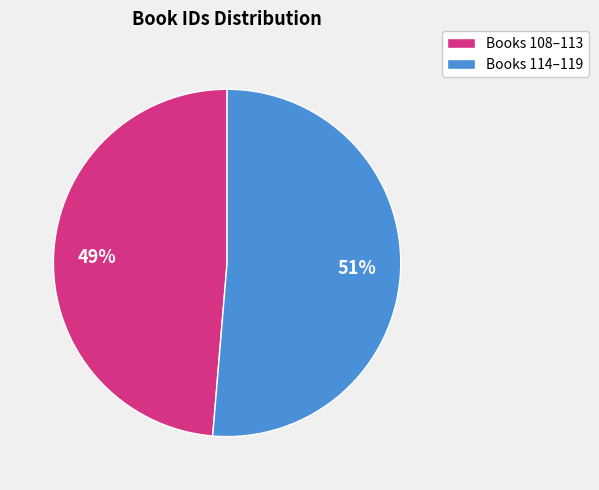

Is there any slice that represents more than half of the pie?

Yes